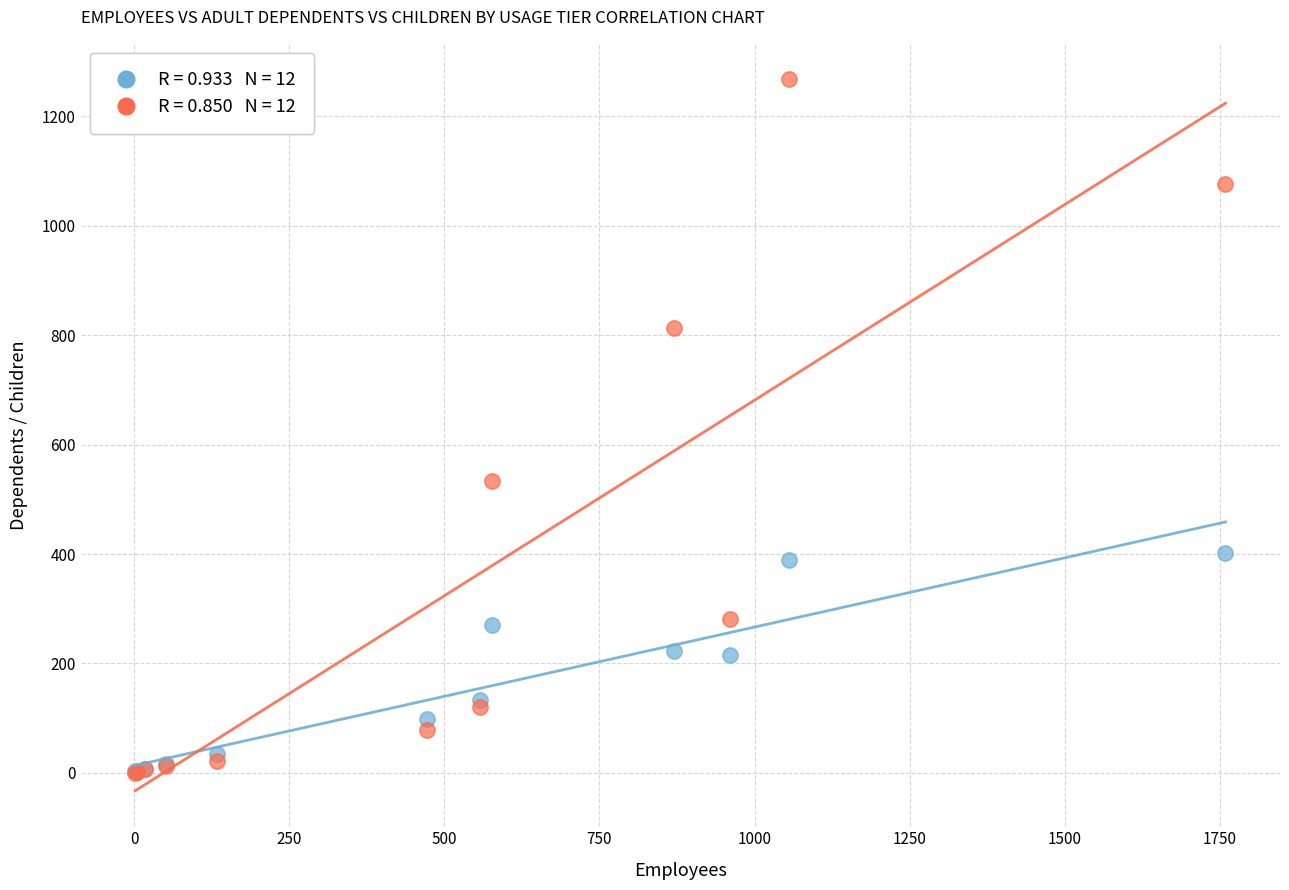

Across all series, what Y value is closest to 633?

533